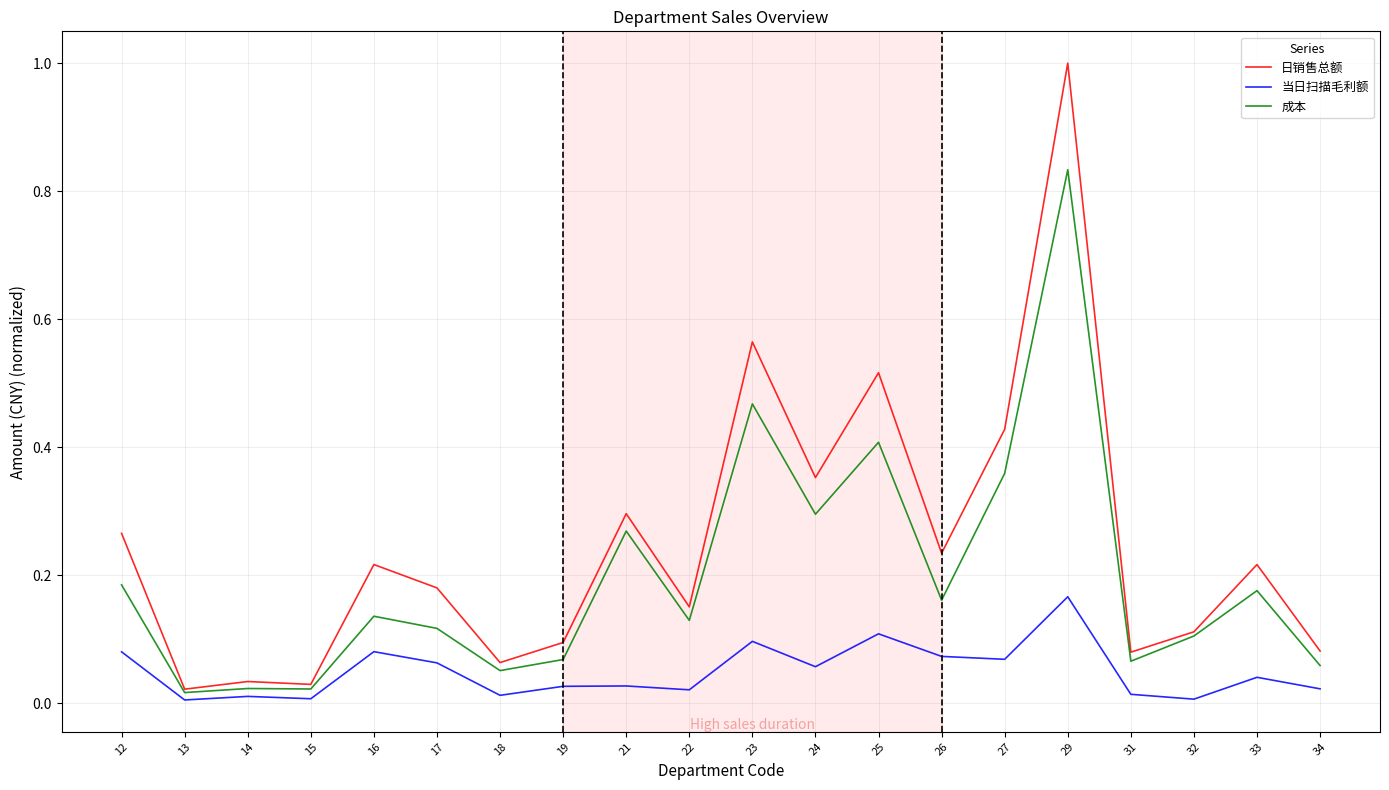

The value of 成本 at 32 is 0.1. True or false?

True